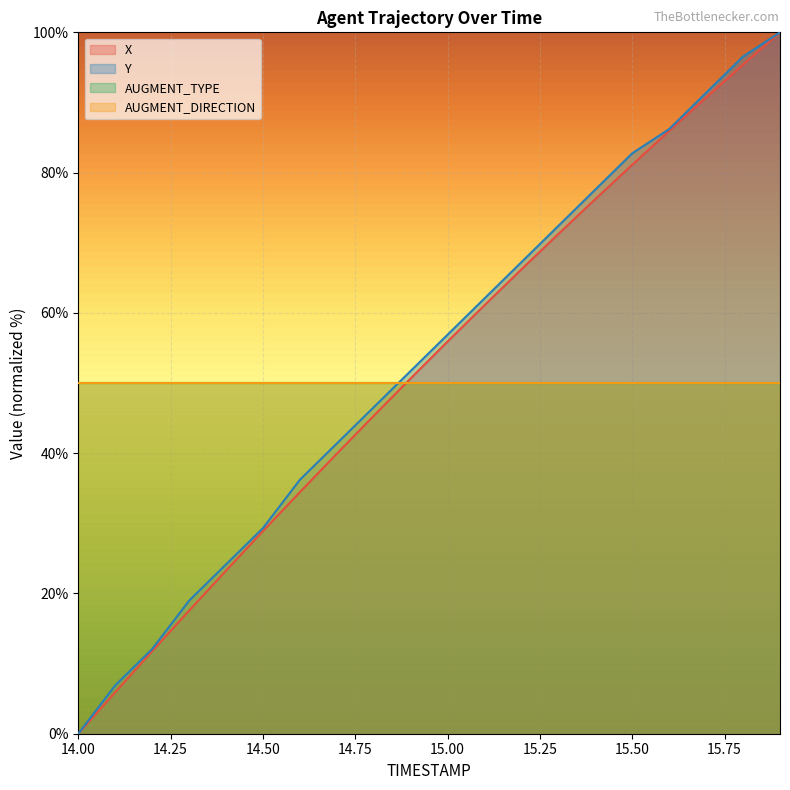

True or false: Y and X intersect in this chart.

False